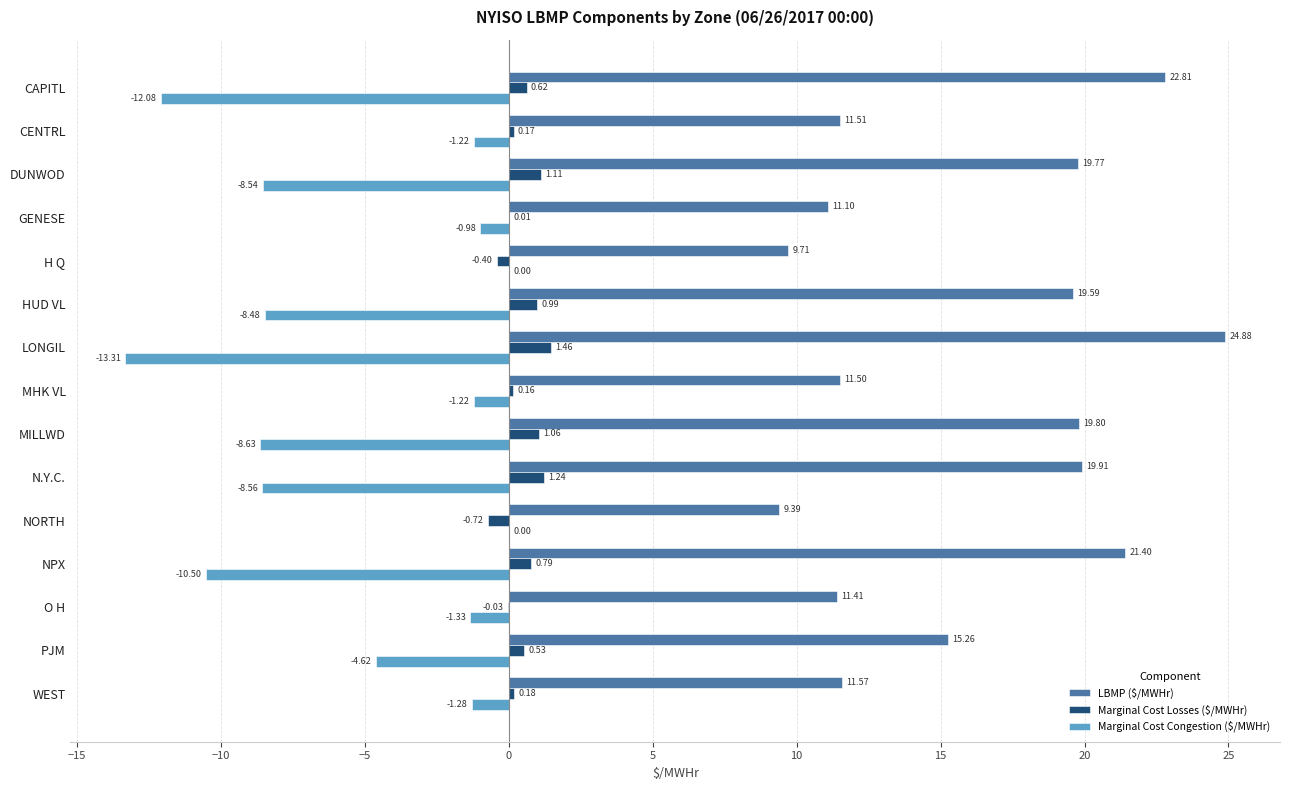

What is the total value across all series at MILLWD?

12.2